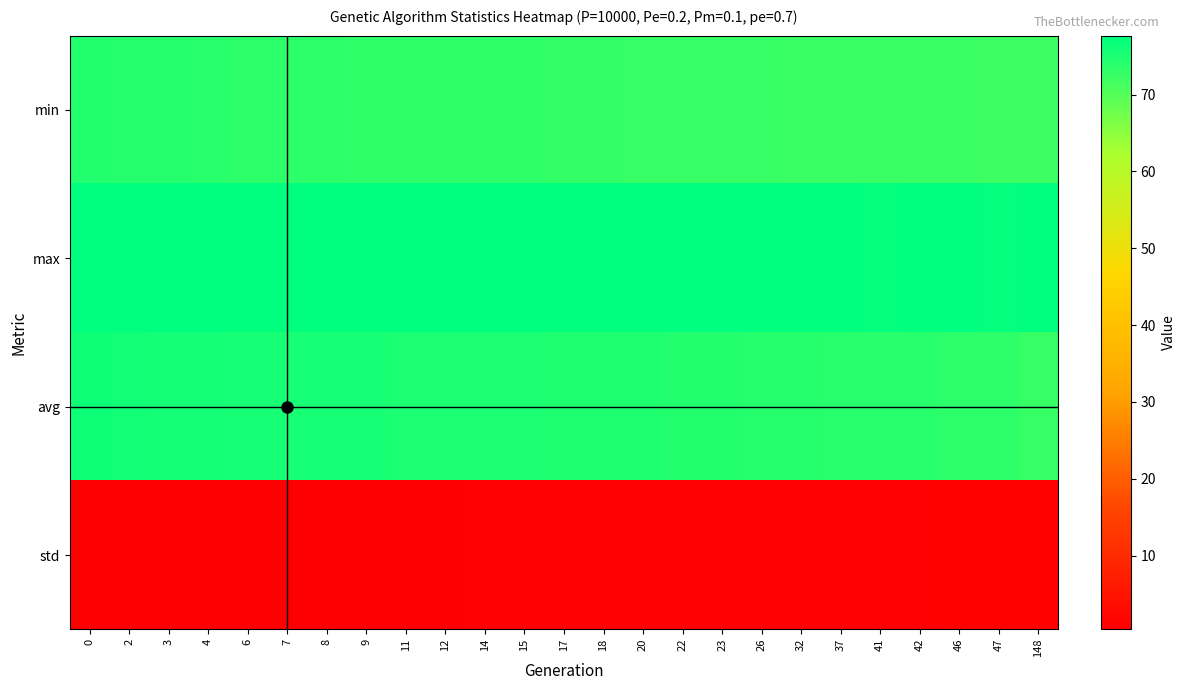

How many categories are shown in the chart?

25